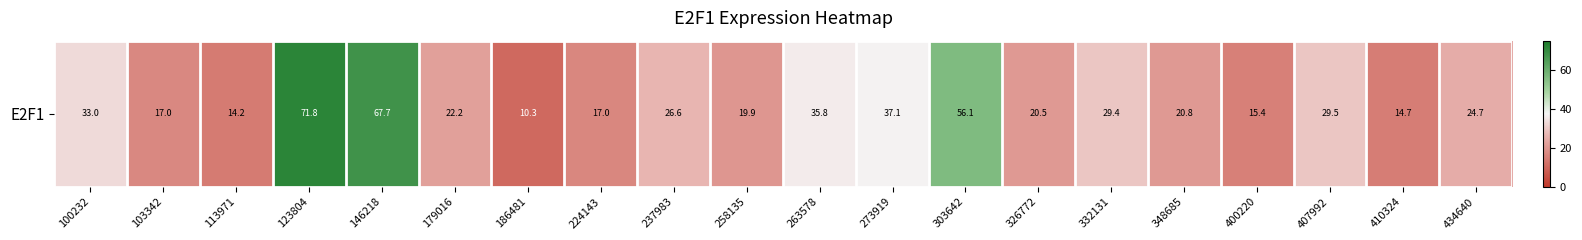

Reading left to right, transcribe all the data shown in this chart.

33.0	17.0	14.2	71.8	67.7	22.2	10.3	17.0	26.6	19.9	35.8	37.1	56.1	20.5	29.4	20.8	15.4	29.5	14.7	24.7